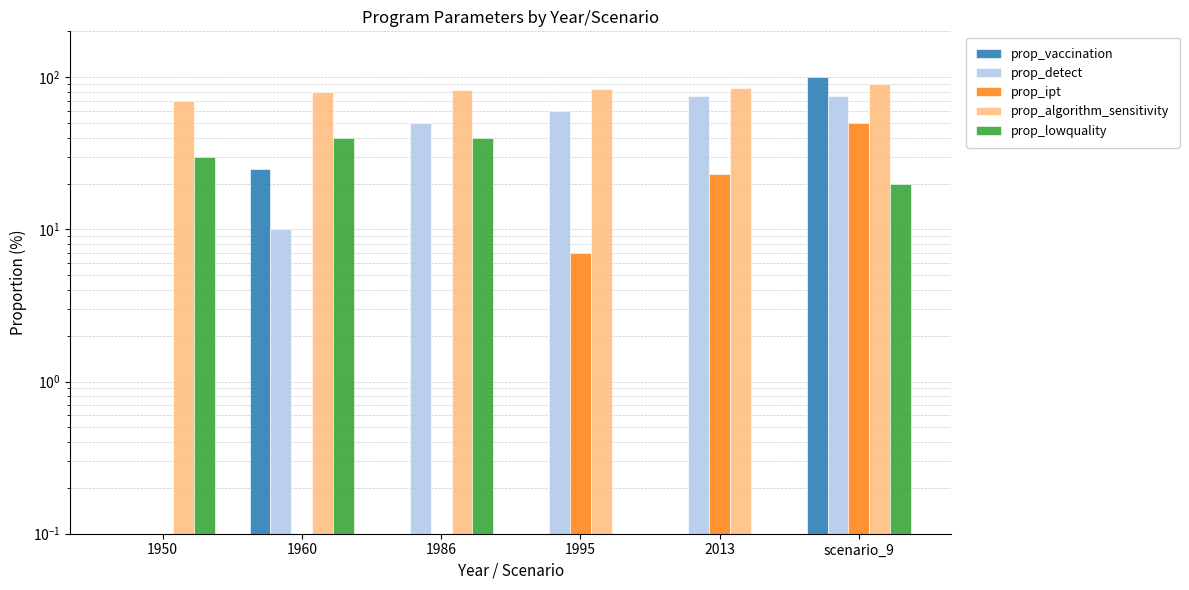

List the labels in order of prop_algorithm_sensitivity value, largest first.

scenario_9, 2013, 1995, 1986, 1960, 1950